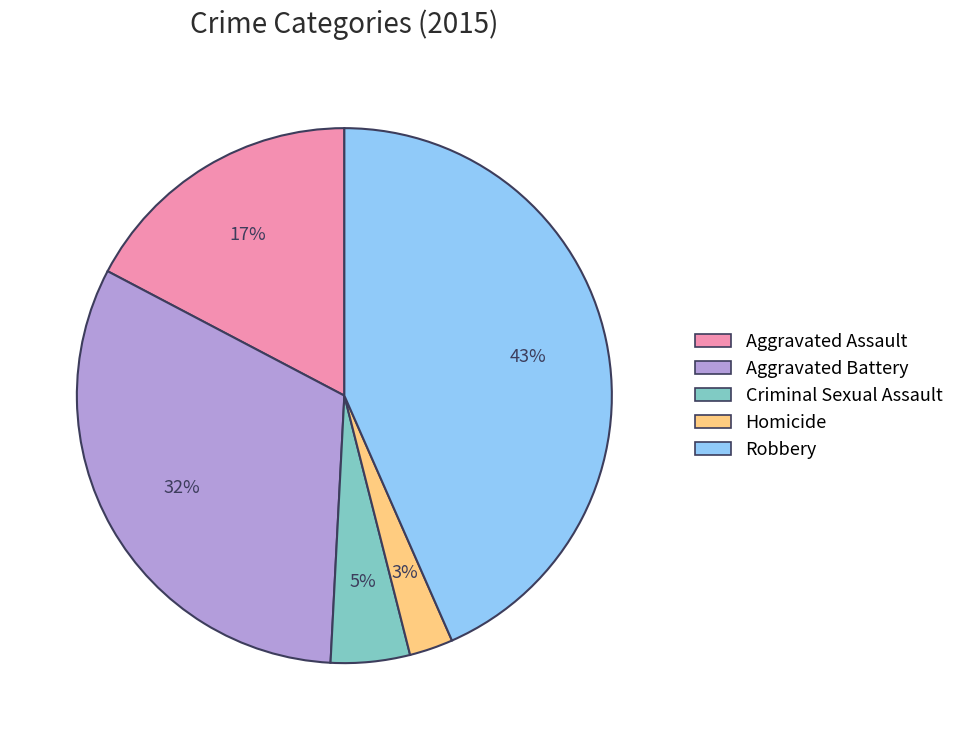

Is Robbery the majority of the pie?

No